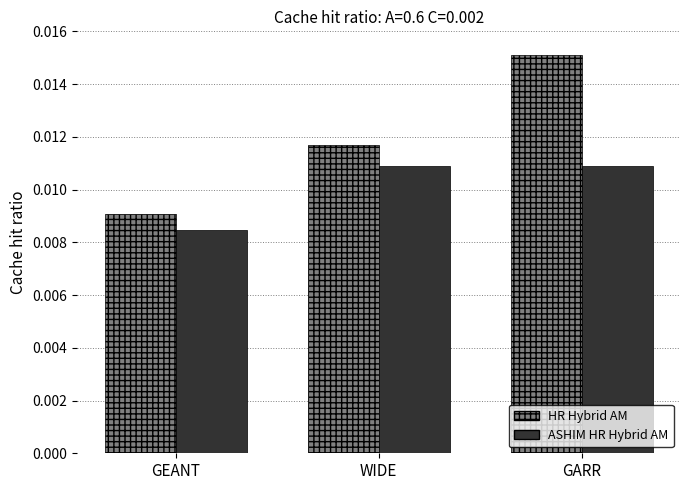

How many ASHIM HR Hybrid AM values are between 0 and 1?

3